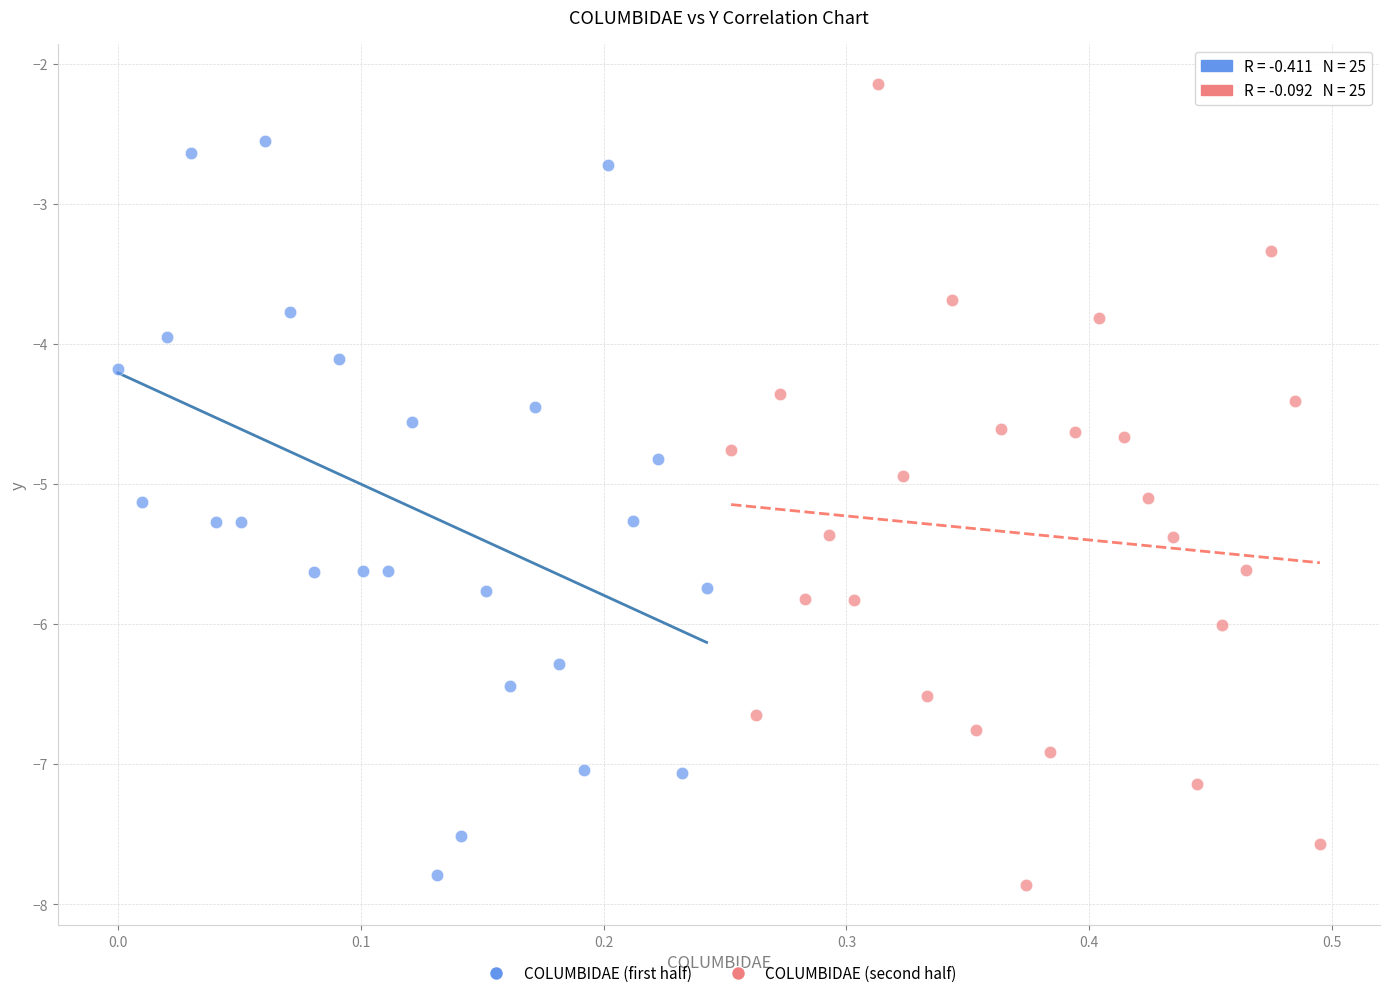

Which series has the largest Y range (max minus min)?

COLUMBIDAE (second half)